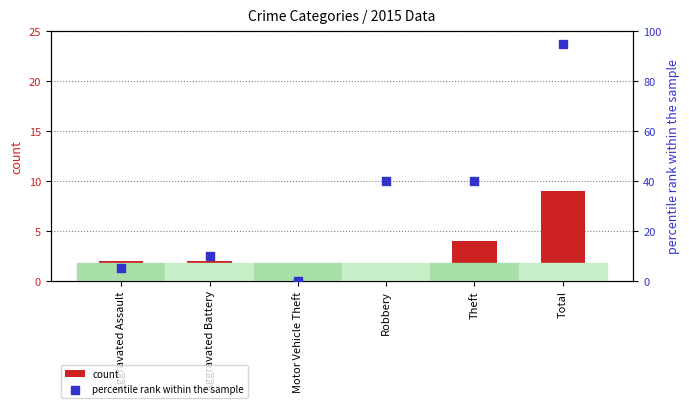

At how many categories does at least one series exceed 30?

3